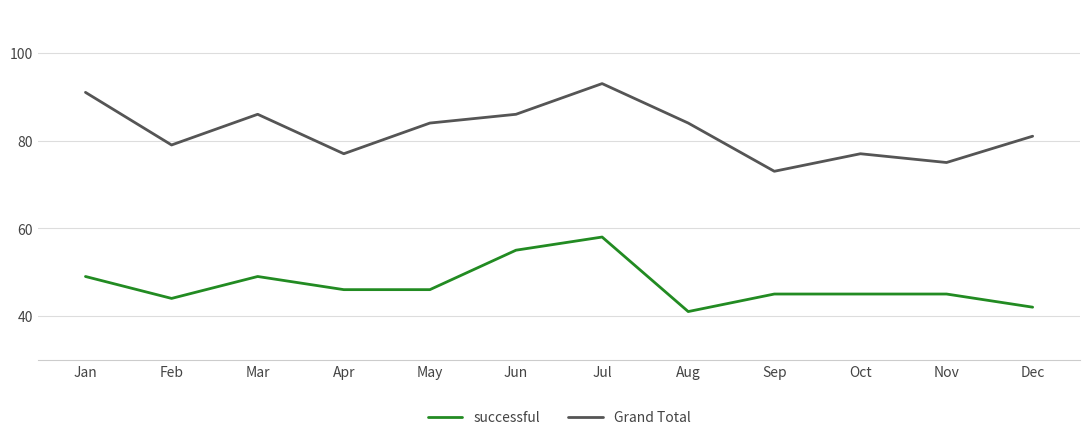

What is the sum of the successful values at Feb and Apr?

90